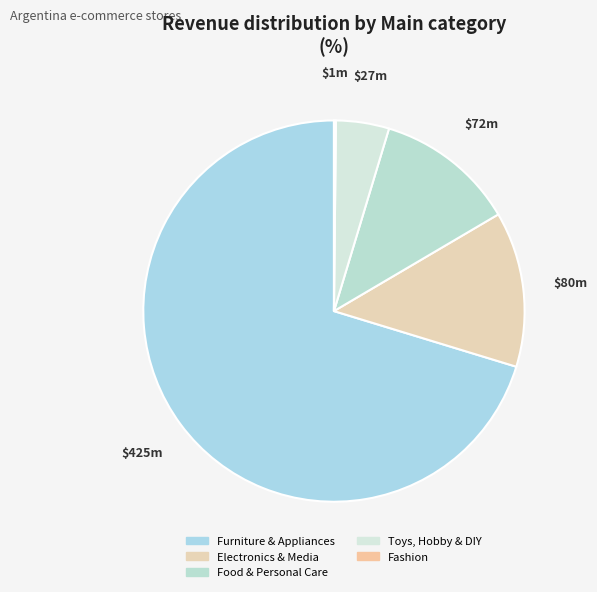

What portion of the pie excludes Toys, Hobby & DIY?

95.5%